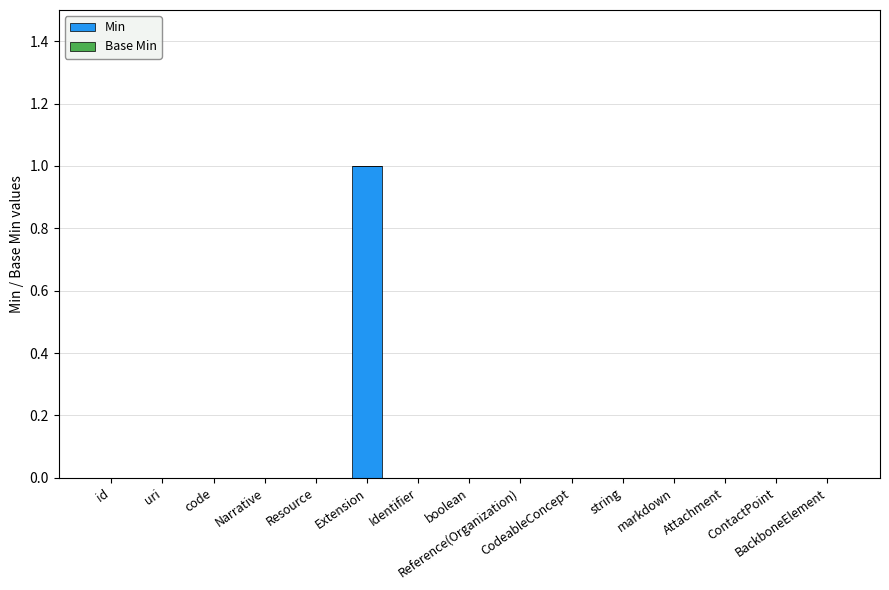

How many data points does each series have?

15